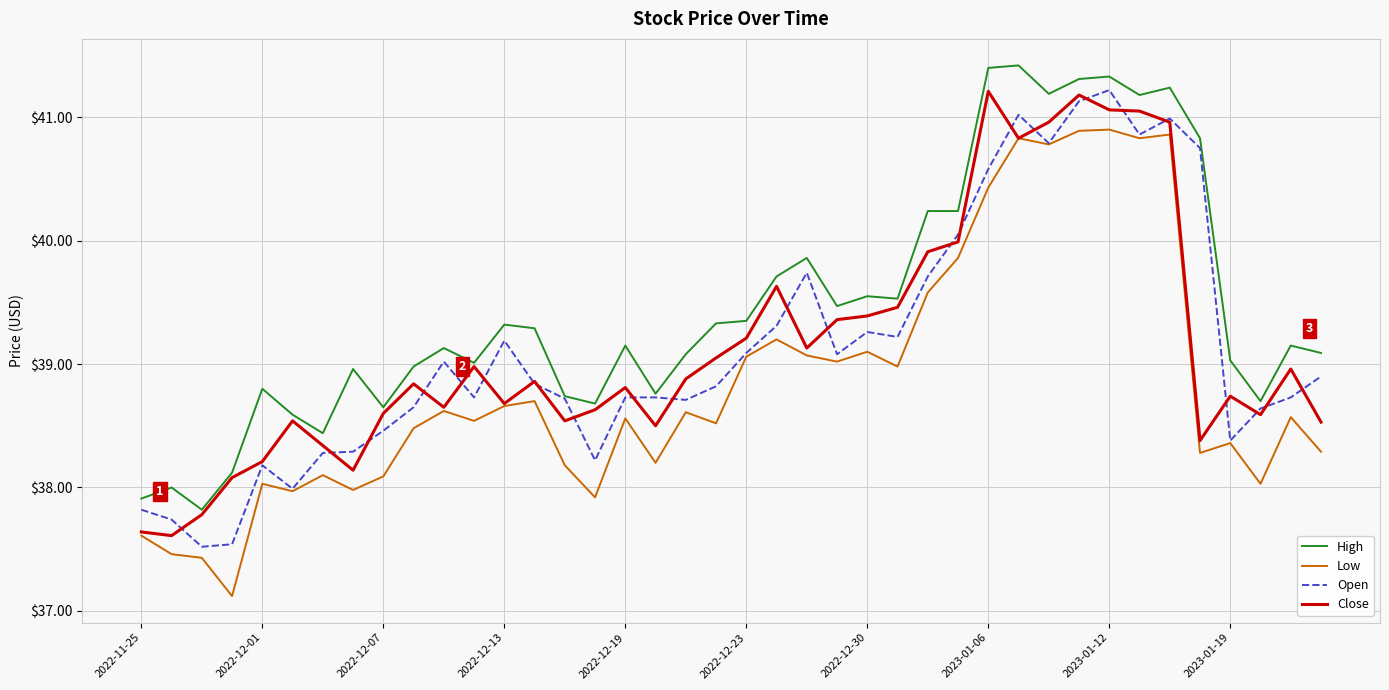

True or false: Low and High cross at least once.

False